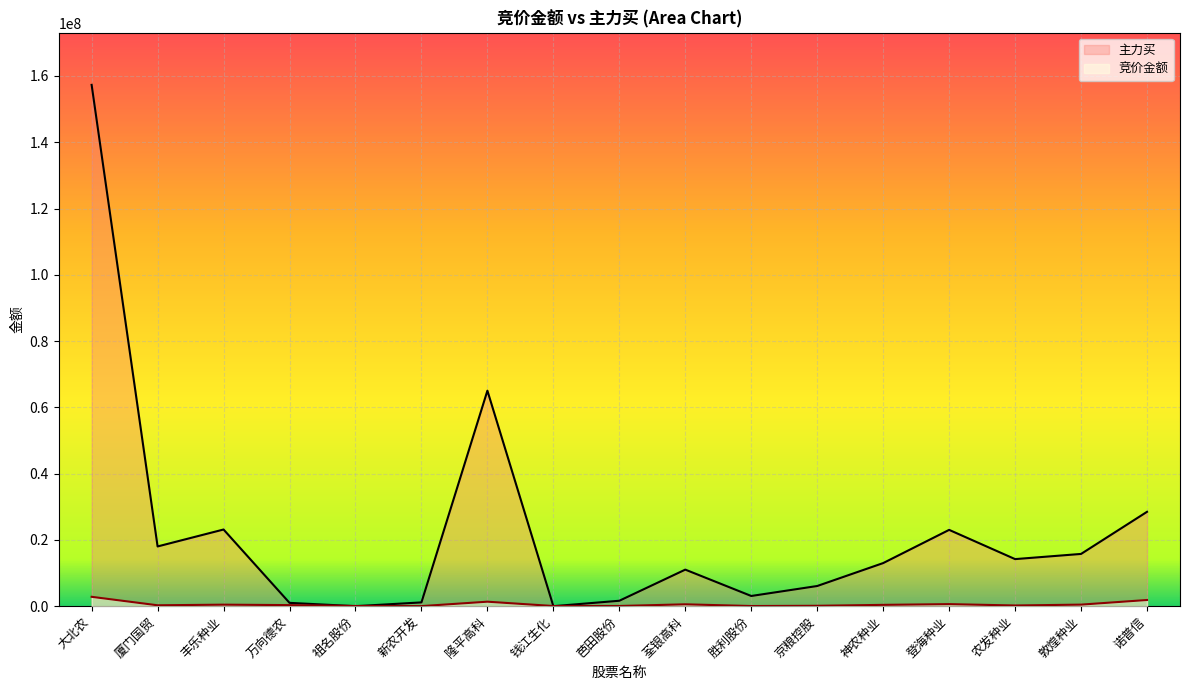

At which category does the chart reach its minimum across all series?

祖名股份